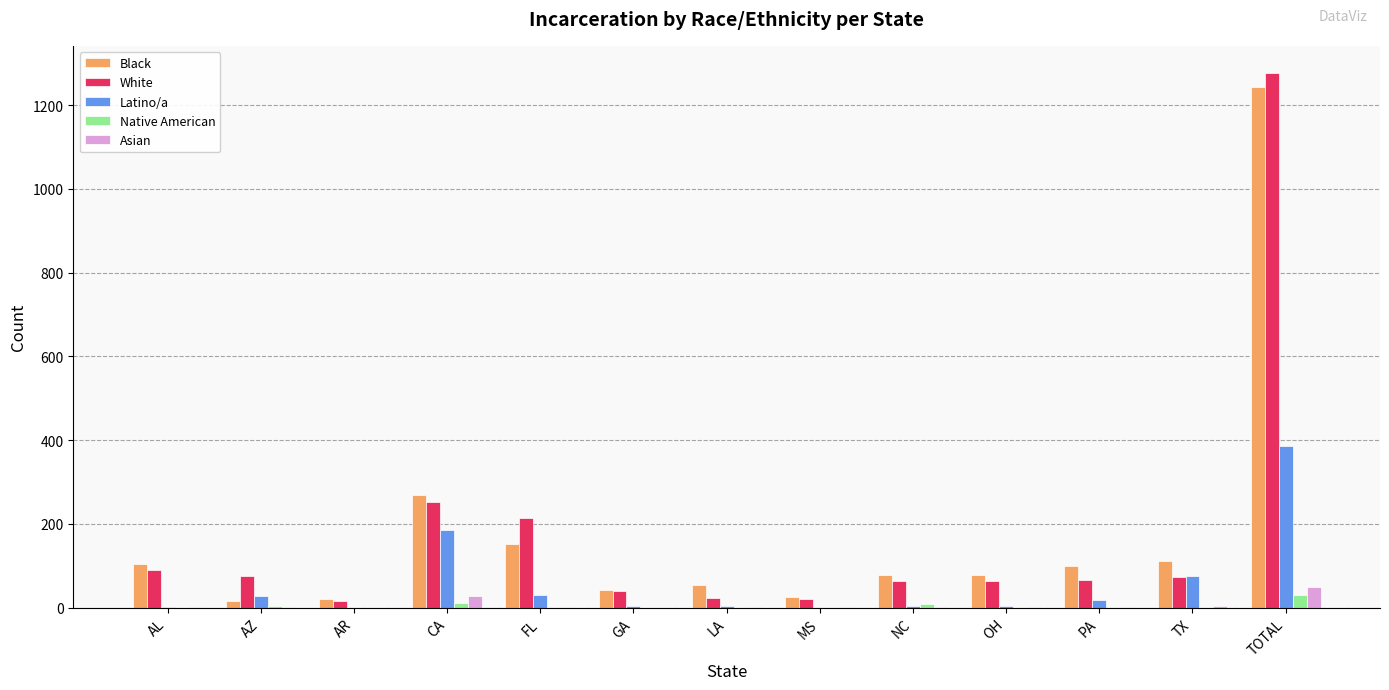

At which label is Black closest to 630?

CA